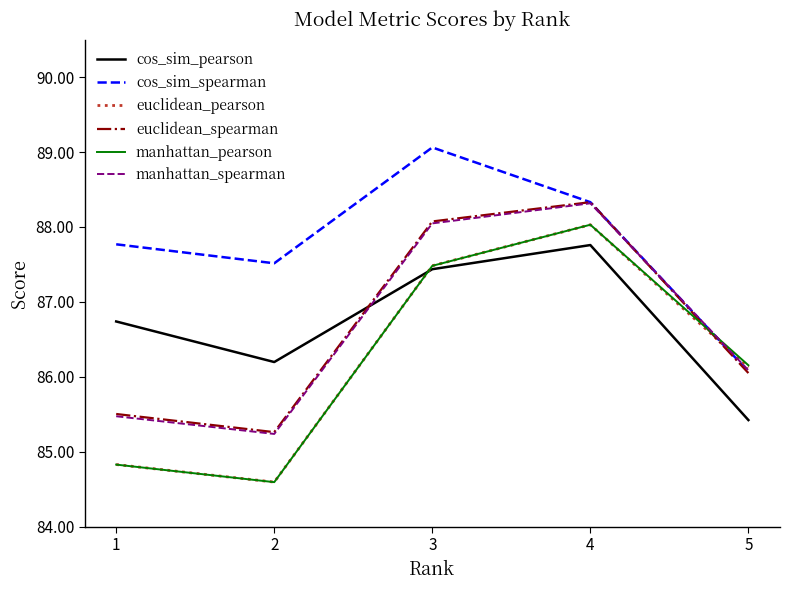

What value does the manhattan_pearson series have at 5?

86.2